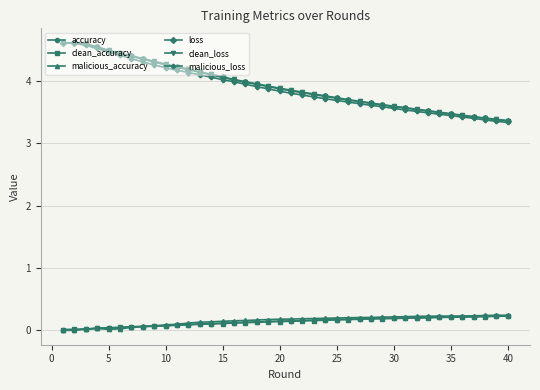

What is the value of the clean_loss point at the 27th from the left?

3.7